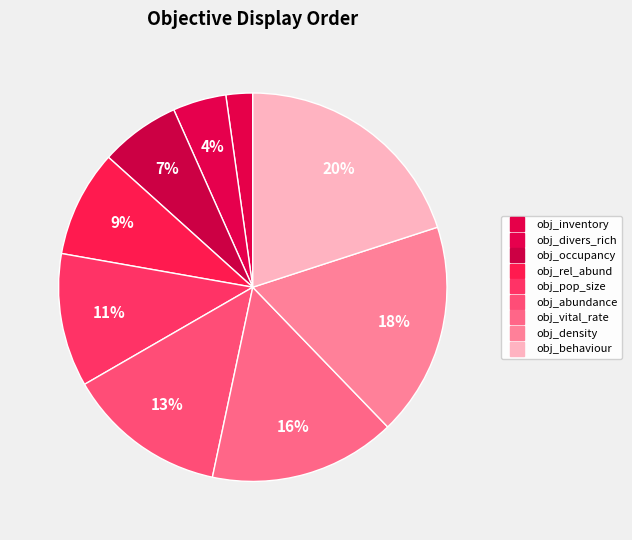

How many segments does this pie chart have?

9